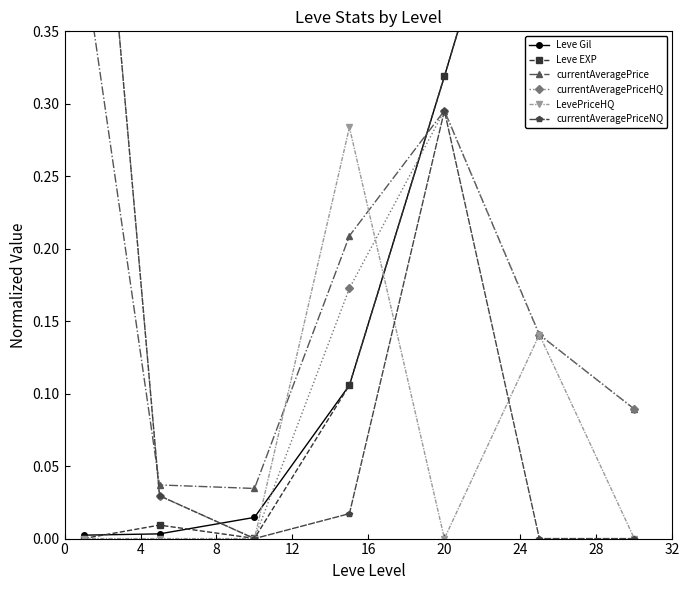

How many data points in LevePriceHQ are above 0?

2